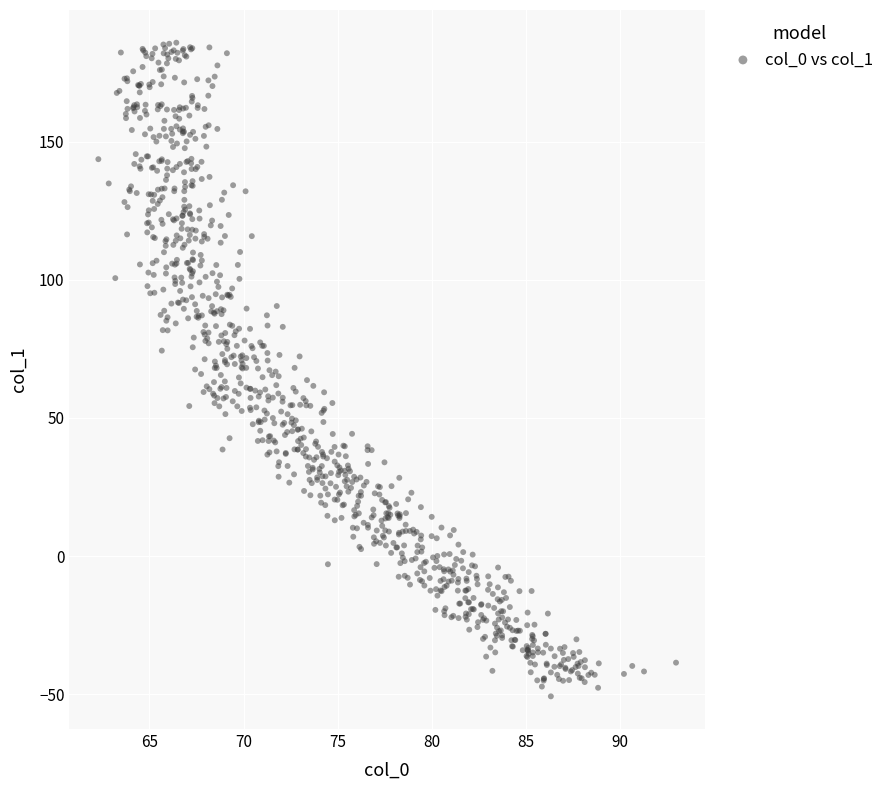

What is the range of X values (max minus min)?

30.7